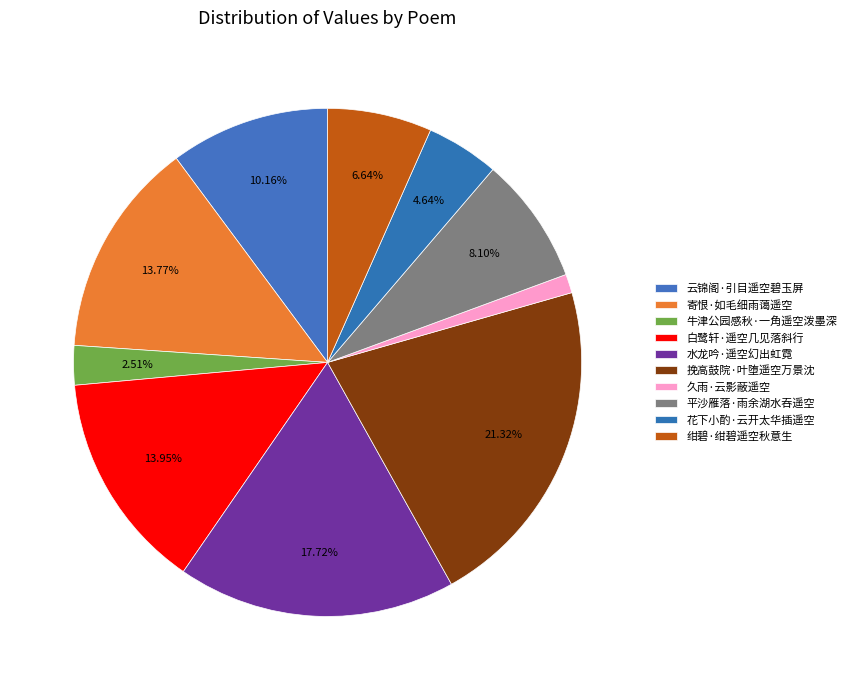

True or false: 水龙吟·遥空幻出虹霓 accounts for 18% of the total.

True